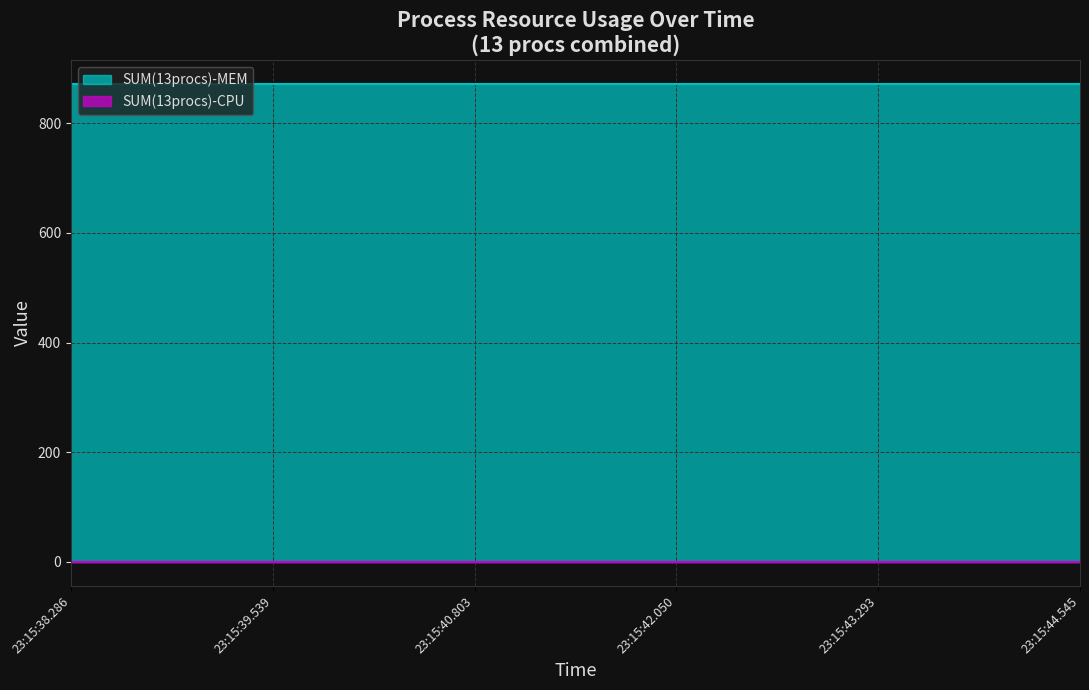

Reading left to right, what are all the values shown in this chart?

SUM(13procs)-MEM: 871	871	871	871	871	871
SUM(13procs)-CPU: 0	0	0	0	0	0